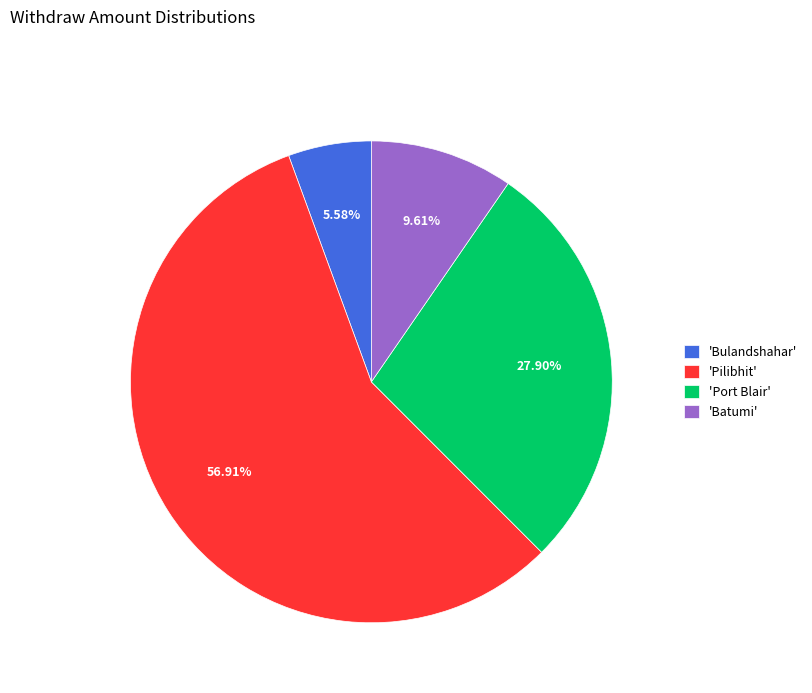

Which has a higher value, 'Bulandshahar' or 'Port Blair'?

'Port Blair'